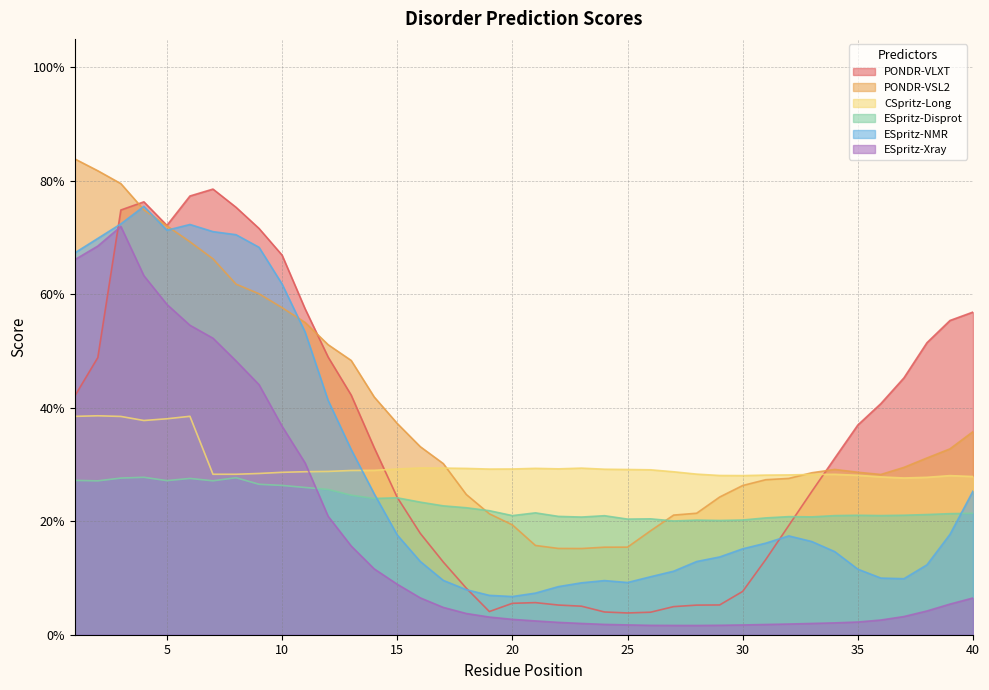

At which category does PONDR-VSL2 reach its first local peak?

34